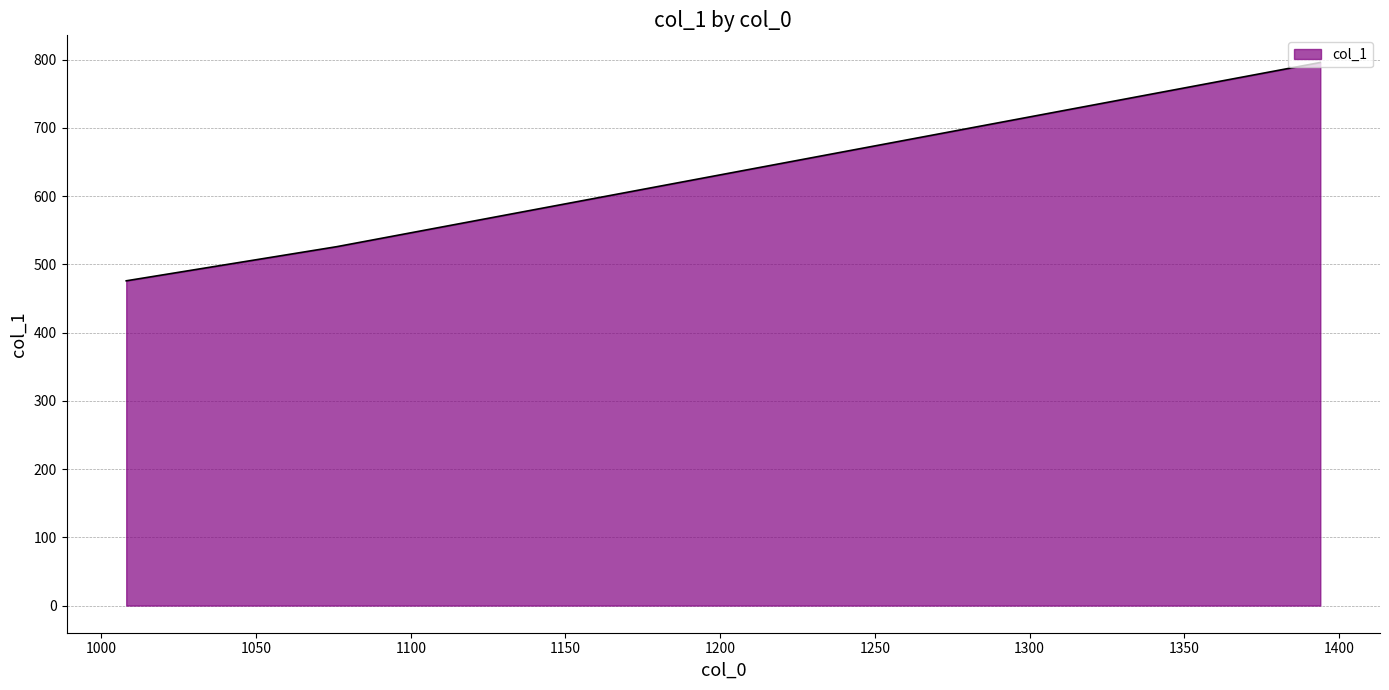

What is the smallest value displayed?

476